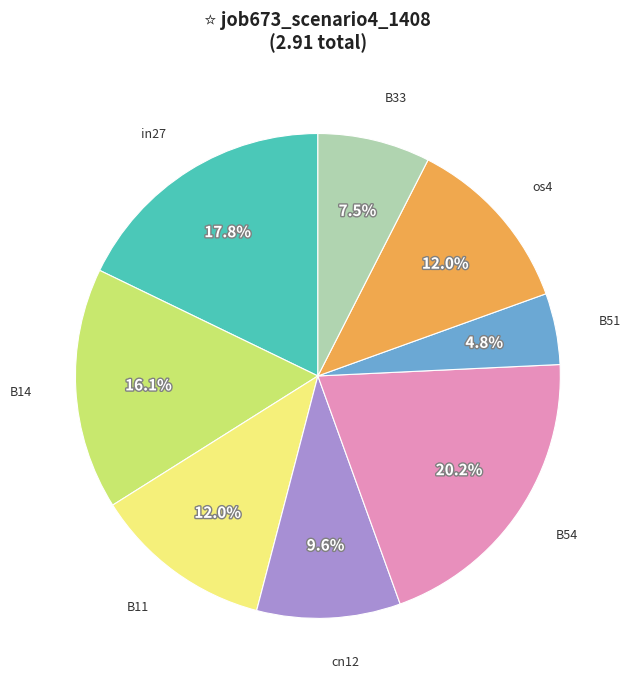

To the nearest percent, what portion does in27 represent?

18%